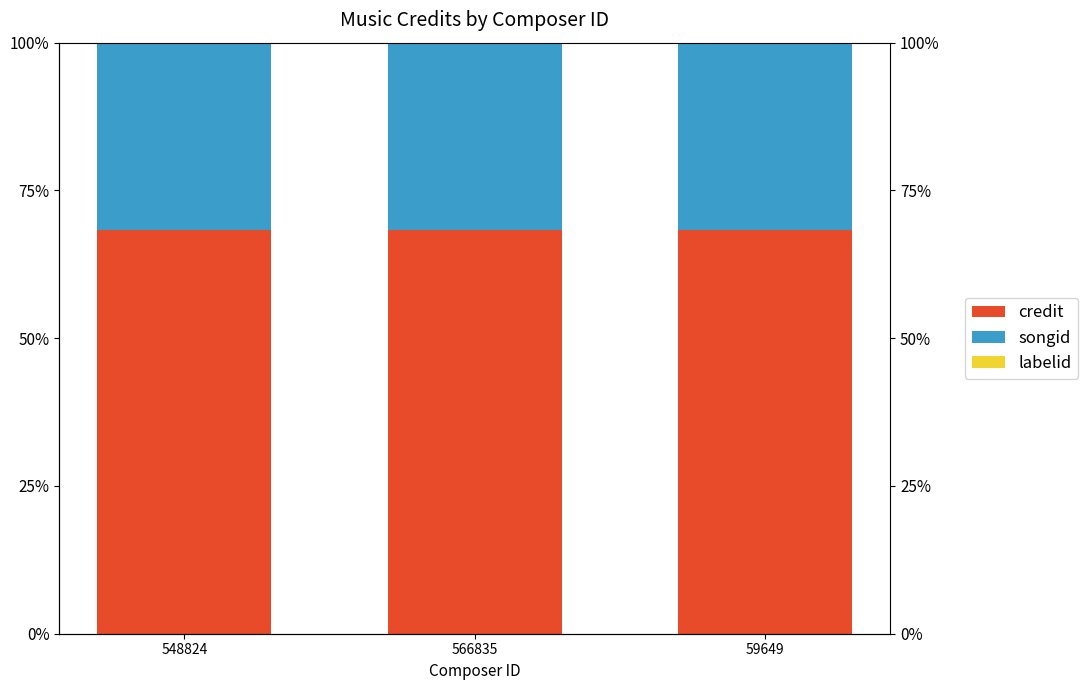

Is the value of credit at 59649 greater than the value of labelid at 59649?

Yes